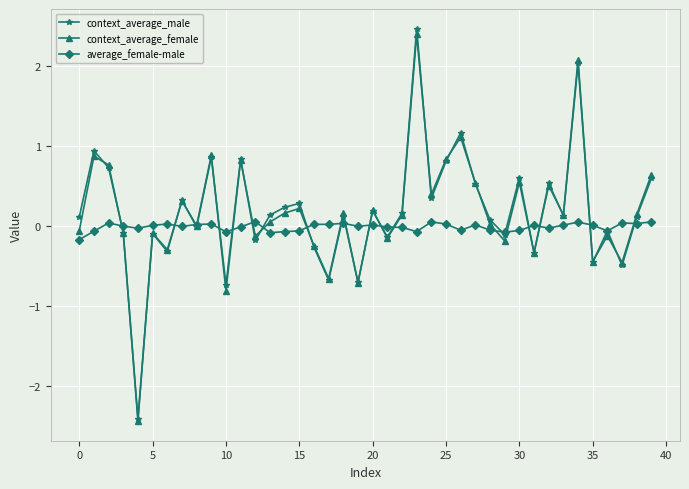

What is the minimum value shown in the chart?

-2.4